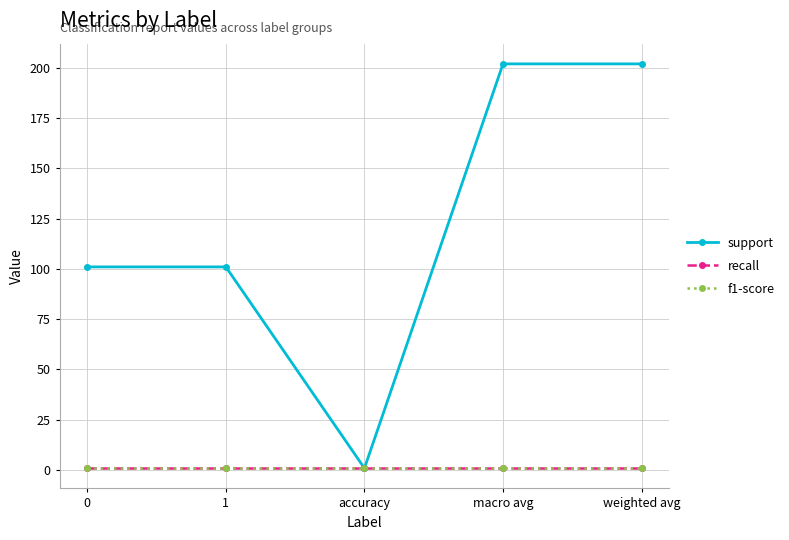

What value does the recall series have at 0?

0.9